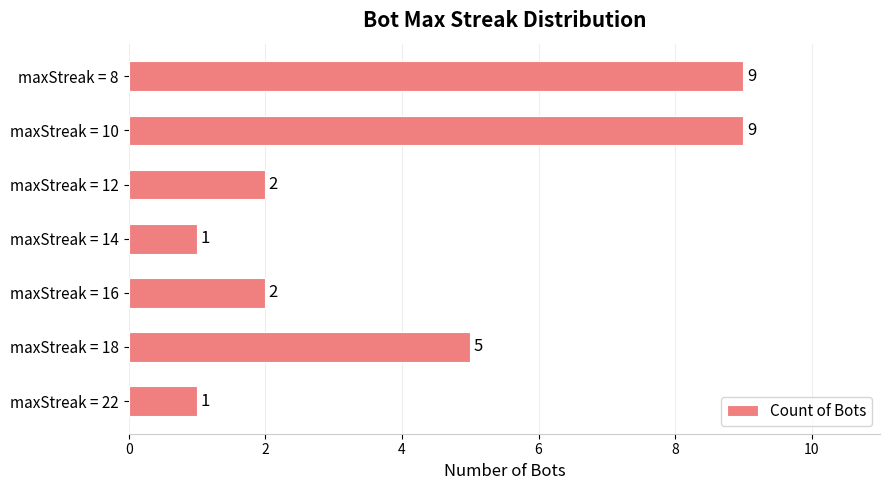

What is the difference between the values at maxStreak = 18 and maxStreak = 10?

4